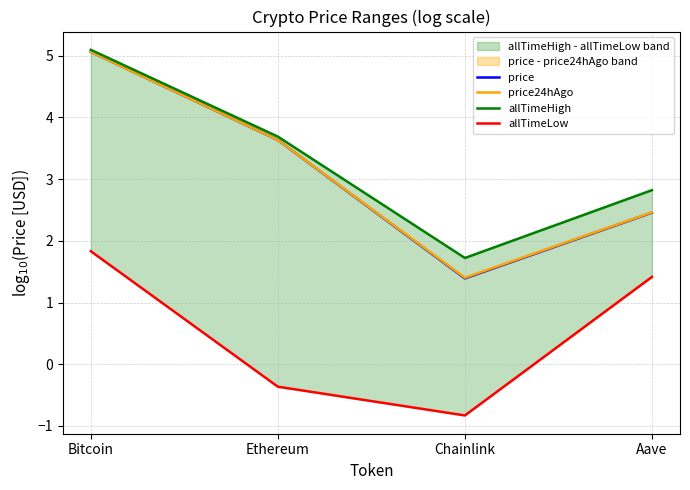

True or false: price24hAgo and allTimeLow cross at least once.

False